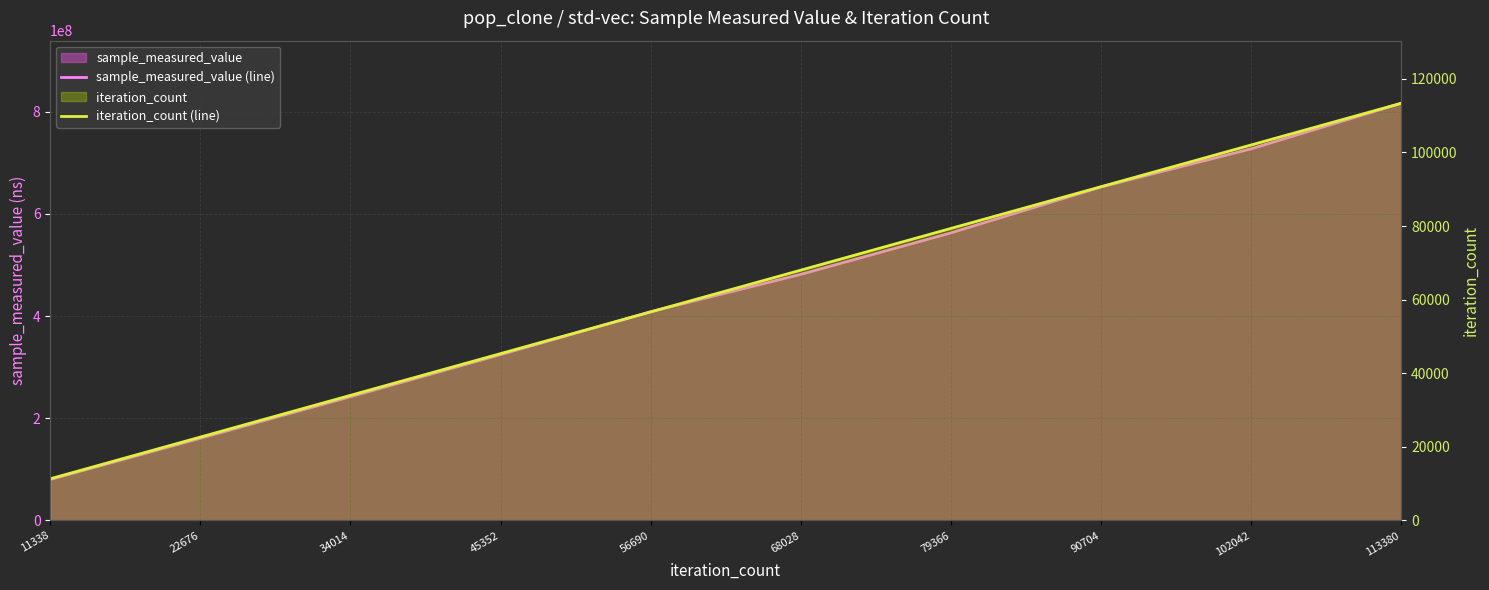

List the series in order of their overall mean, highest first.

sample_measured_value (line), iteration_count (line)